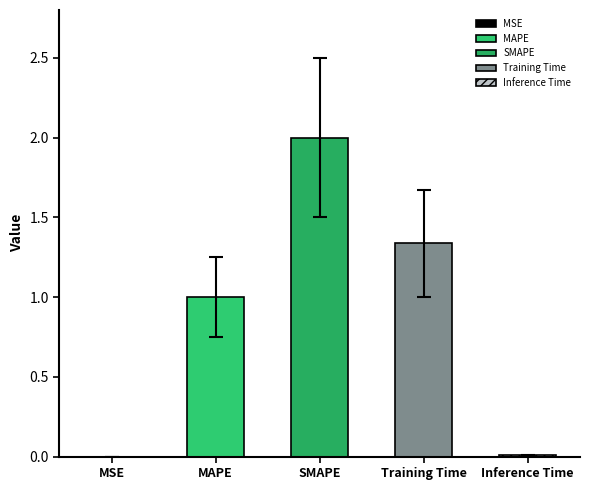

What is the ratio of the value at SMAPE to the value at Training Time?

1.5